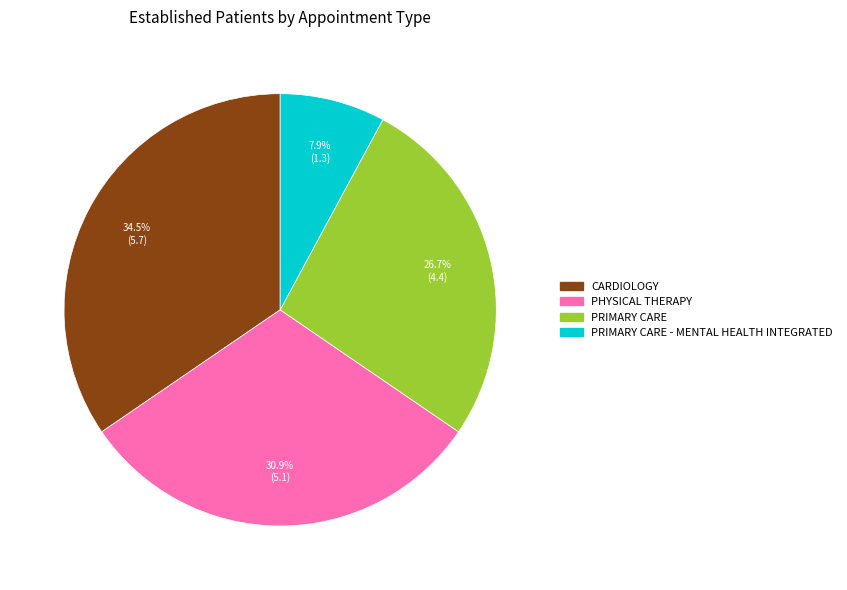

Does any single category account for the majority?

No